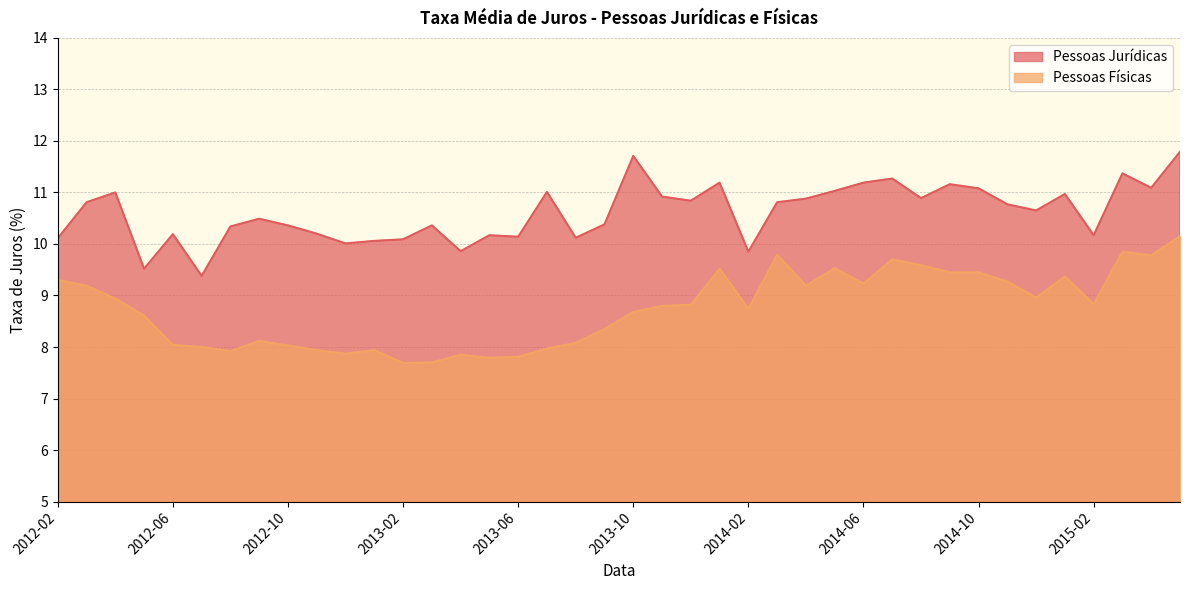

What is the total value across all series at 2014-12?

19.6